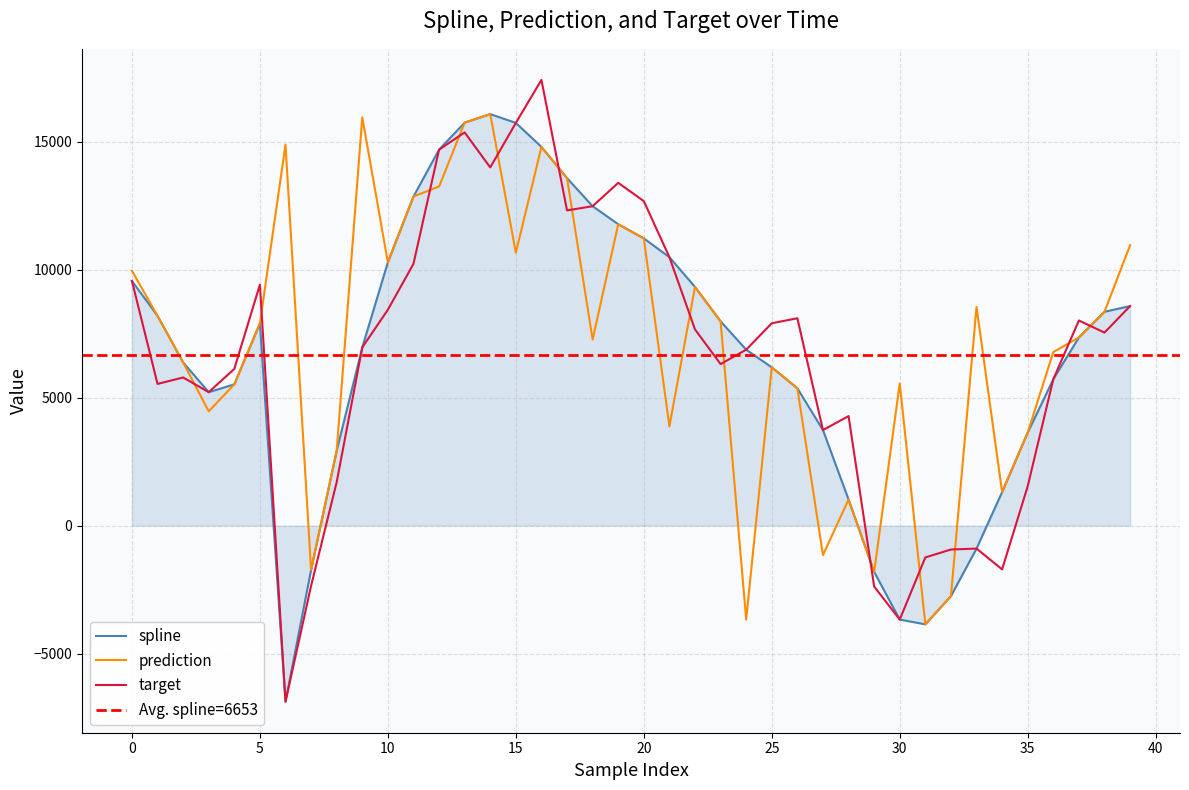

Between 29 and 14, which is larger?

14